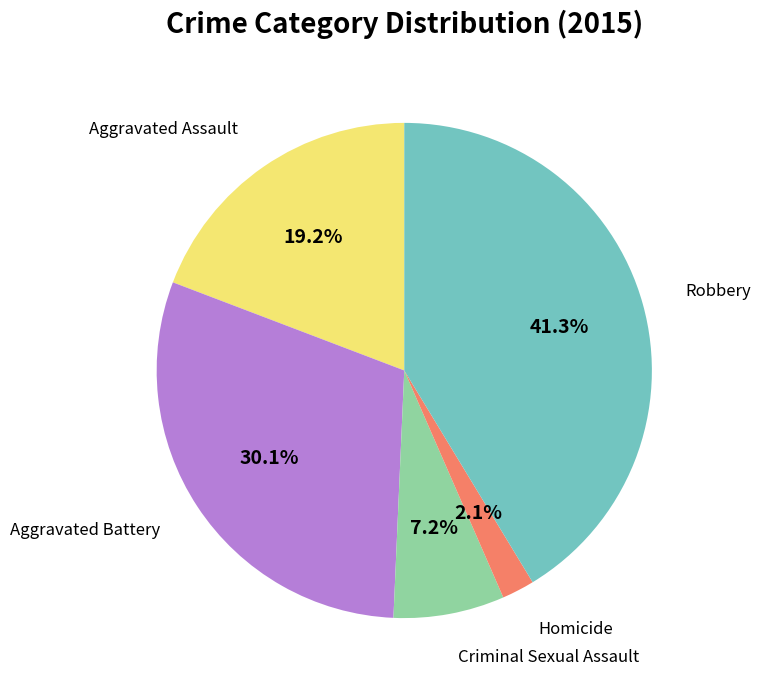

Is there any slice that represents more than half of the pie?

No